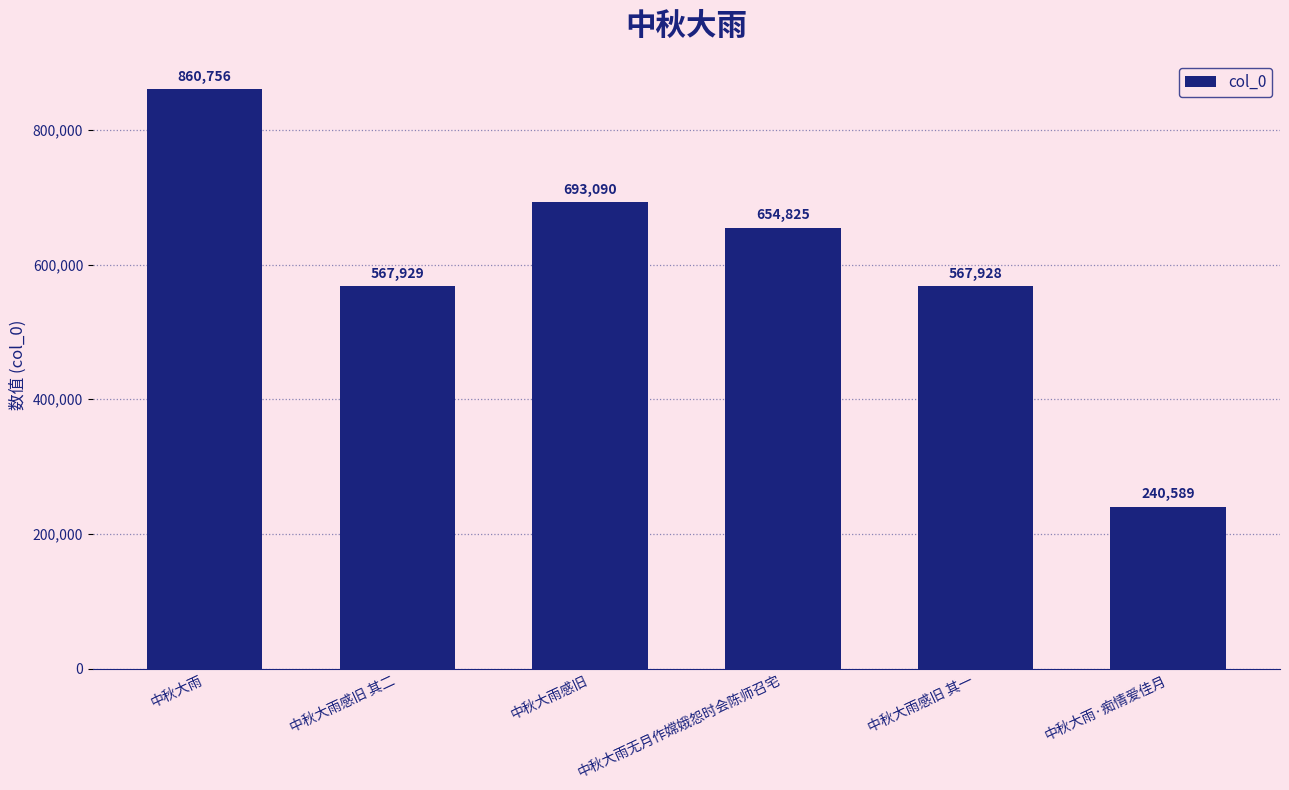

Reading right to left, list all the values displayed in this chart.

中秋大雨·痴情爱佳月=240589	中秋大雨感旧 其一=567928	中秋大雨无月作嫦娥怨时会陈师召宅=654825	中秋大雨感旧=693090	中秋大雨感旧 其二=567929	中秋大雨=860756